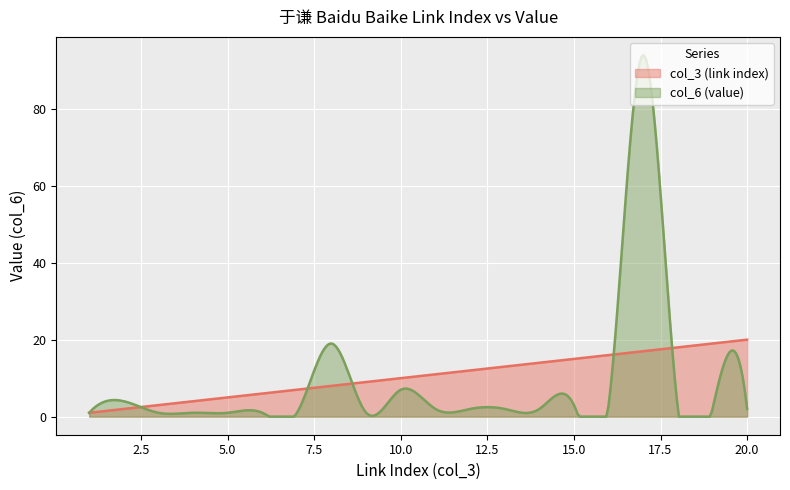

At which category does the chart reach its peak across all series?

17